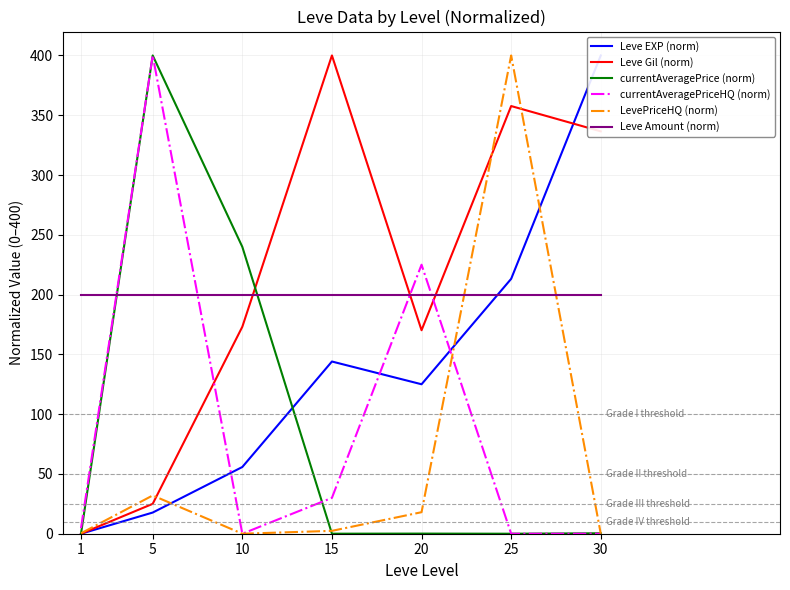

Which series has the largest total across all categories?

Leve Gil (norm)